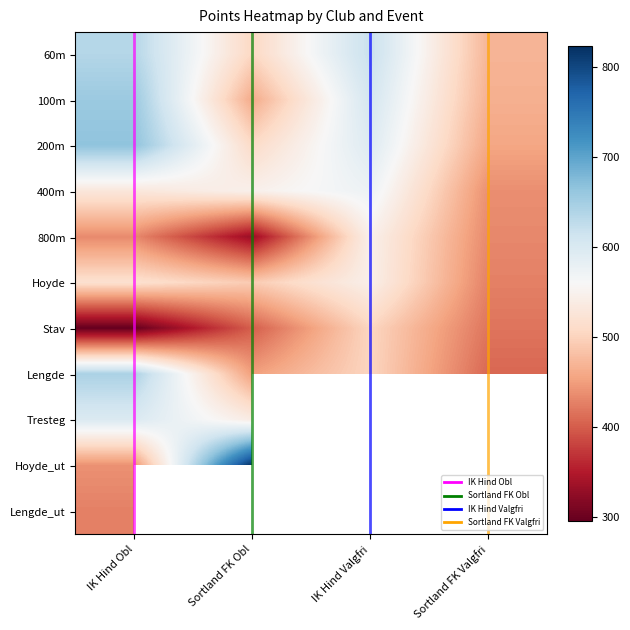

Is the value of Lengde_ut at Sortland FK Valgfri greater than the value of 60m at Sortland FK Valgfri?

No